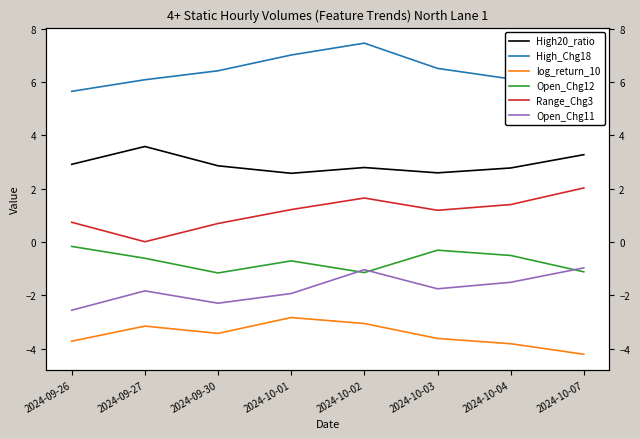

What is the average value of the log_return_10 series?

-3.5